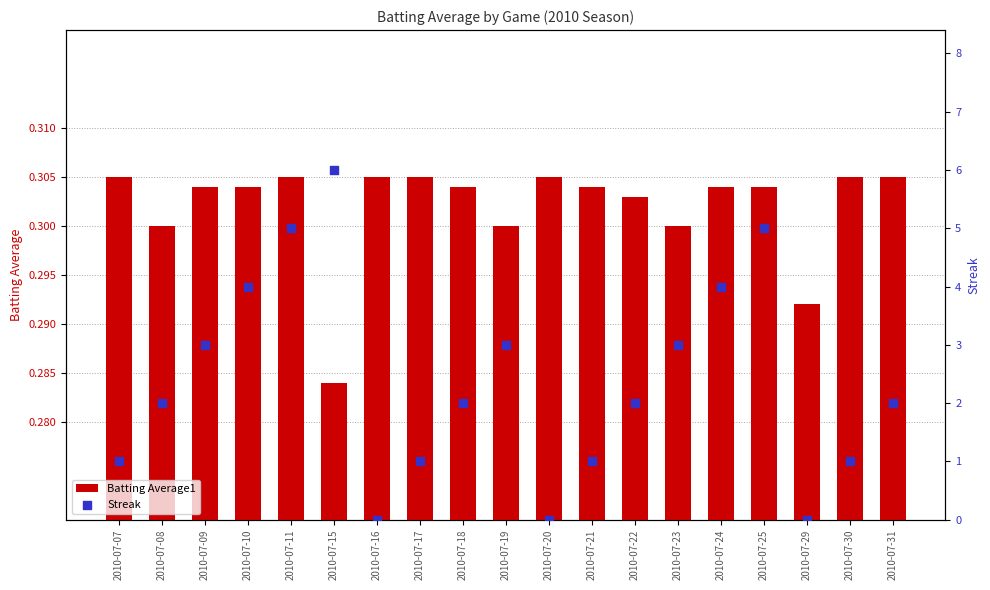

What are all the series names shown in the legend?

Batting Average1, Streak